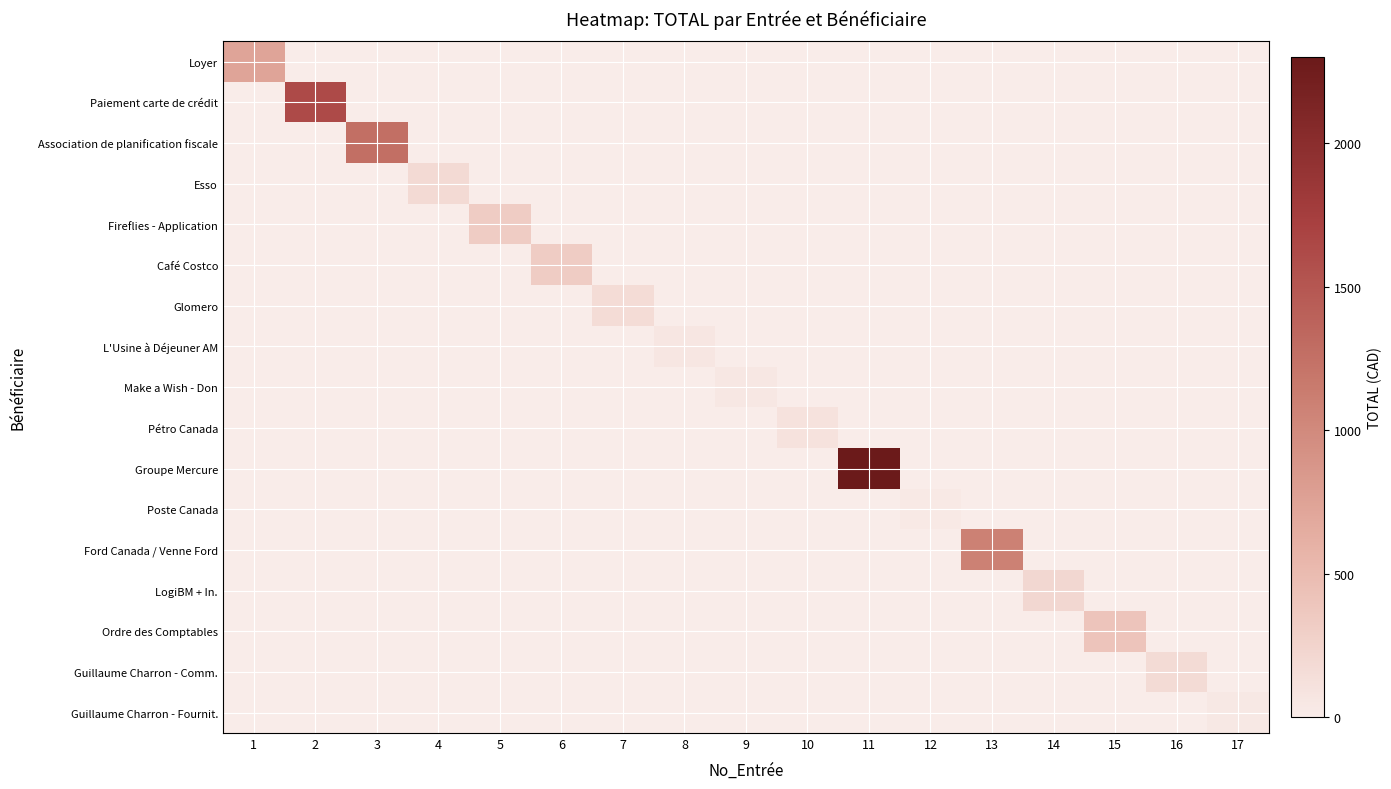

Reading left to right, list all the values displayed in this chart.

Loyer: 1=730.1	2=0.0	3=0.0	4=0.0	5=0.0	6=0.0	7=0.0	8=0.0	9=0.0	10=0.0	11=0.0	12=0.0	13=0.0	14=0.0	15=0.0	16=0.0	17=0.0
Paiement carte de crédit: 1=0.0	2=1624.1	3=0.0	4=0.0	5=0.0	6=0.0	7=0.0	8=0.0	9=0.0	10=0.0	11=0.0	12=0.0	13=0.0	14=0.0	15=0.0	16=0.0	17=0.0
Association de planification fiscale: 1=0.0	2=0.0	3=1264.7	4=0.0	5=0.0	6=0.0	7=0.0	8=0.0	9=0.0	10=0.0	11=0.0	12=0.0	13=0.0	14=0.0	15=0.0	16=0.0	17=0.0
Esso: 1=0.0	2=0.0	3=0.0	4=180.2	5=0.0	6=0.0	7=0.0	8=0.0	9=0.0	10=0.0	11=0.0	12=0.0	13=0.0	14=0.0	15=0.0	16=0.0	17=0.0
Fireflies - Application: 1=0.0	2=0.0	3=0.0	4=0.0	5=326.0	6=0.0	7=0.0	8=0.0	9=0.0	10=0.0	11=0.0	12=0.0	13=0.0	14=0.0	15=0.0	16=0.0	17=0.0
Café Costco: 1=0.0	2=0.0	3=0.0	4=0.0	5=0.0	6=329.9	7=0.0	8=0.0	9=0.0	10=0.0	11=0.0	12=0.0	13=0.0	14=0.0	15=0.0	16=0.0	17=0.0
Glomero: 1=0.0	2=0.0	3=0.0	4=0.0	5=0.0	6=0.0	7=167.9	8=0.0	9=0.0	10=0.0	11=0.0	12=0.0	13=0.0	14=0.0	15=0.0	16=0.0	17=0.0
L'Usine à Déjeuner AM: 1=0.0	2=0.0	3=0.0	4=0.0	5=0.0	6=0.0	7=0.0	8=59.0	9=0.0	10=0.0	11=0.0	12=0.0	13=0.0	14=0.0	15=0.0	16=0.0	17=0.0
Make a Wish - Don: 1=0.0	2=0.0	3=0.0	4=0.0	5=0.0	6=0.0	7=0.0	8=0.0	9=50.0	10=0.0	11=0.0	12=0.0	13=0.0	14=0.0	15=0.0	16=0.0	17=0.0
Pétro Canada: 1=0.0	2=0.0	3=0.0	4=0.0	5=0.0	6=0.0	7=0.0	8=0.0	9=0.0	10=107.7	11=0.0	12=0.0	13=0.0	14=0.0	15=0.0	16=0.0	17=0.0
Groupe Mercure: 1=0.0	2=0.0	3=0.0	4=0.0	5=0.0	6=0.0	7=0.0	8=0.0	9=0.0	10=0.0	11=2299.5	12=0.0	13=0.0	14=0.0	15=0.0	16=0.0	17=0.0
Poste Canada: 1=0.0	2=0.0	3=0.0	4=0.0	5=0.0	6=0.0	7=0.0	8=0.0	9=0.0	10=0.0	11=0.0	12=32.0	13=0.0	14=0.0	15=0.0	16=0.0	17=0.0
Ford Canada / Venne Ford: 1=0.0	2=0.0	3=0.0	4=0.0	5=0.0	6=0.0	7=0.0	8=0.0	9=0.0	10=0.0	11=0.0	12=0.0	13=1086.5	14=0.0	15=0.0	16=0.0	17=0.0
LogiBM + In.: 1=0.0	2=0.0	3=0.0	4=0.0	5=0.0	6=0.0	7=0.0	8=0.0	9=0.0	10=0.0	11=0.0	12=0.0	13=0.0	14=207.0	15=0.0	16=0.0	17=0.0
Ordre des Comptables: 1=0.0	2=0.0	3=0.0	4=0.0	5=0.0	6=0.0	7=0.0	8=0.0	9=0.0	10=0.0	11=0.0	12=0.0	13=0.0	14=0.0	15=408.2	16=0.0	17=0.0
Guillaume Charron - Comm.: 1=0.0	2=0.0	3=0.0	4=0.0	5=0.0	6=0.0	7=0.0	8=0.0	9=0.0	10=0.0	11=0.0	12=0.0	13=0.0	14=0.0	15=0.0	16=175.3	17=0.0
Guillaume Charron - Fournit.: 1=0.0	2=0.0	3=0.0	4=0.0	5=0.0	6=0.0	7=0.0	8=0.0	9=0.0	10=0.0	11=0.0	12=0.0	13=0.0	14=0.0	15=0.0	16=0.0	17=43.6